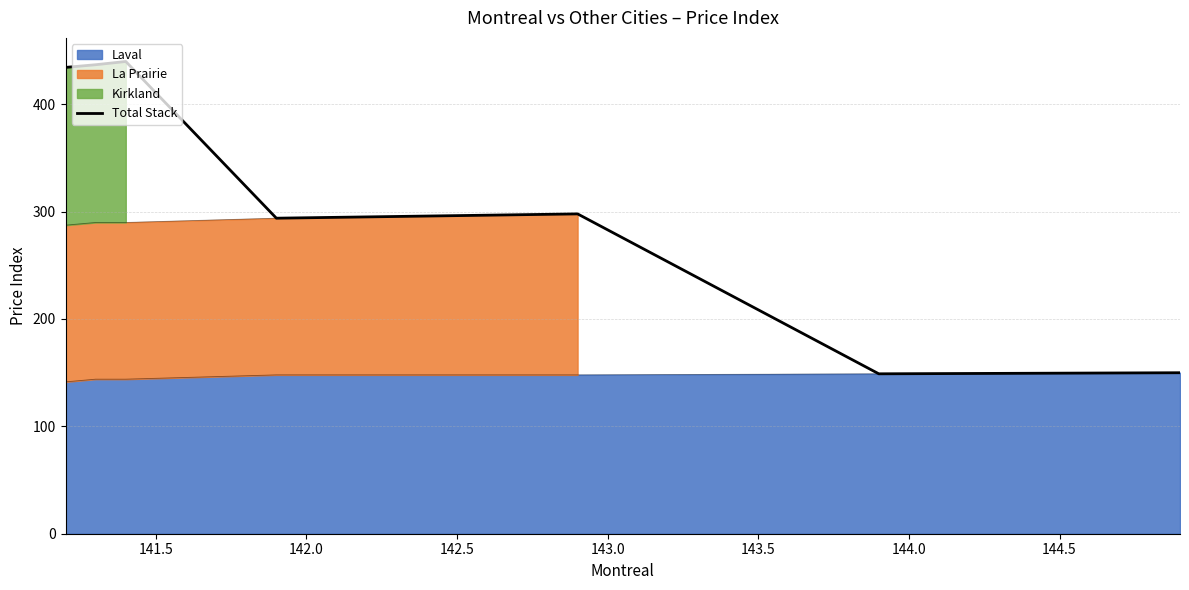

How many data points are less than 293?

5